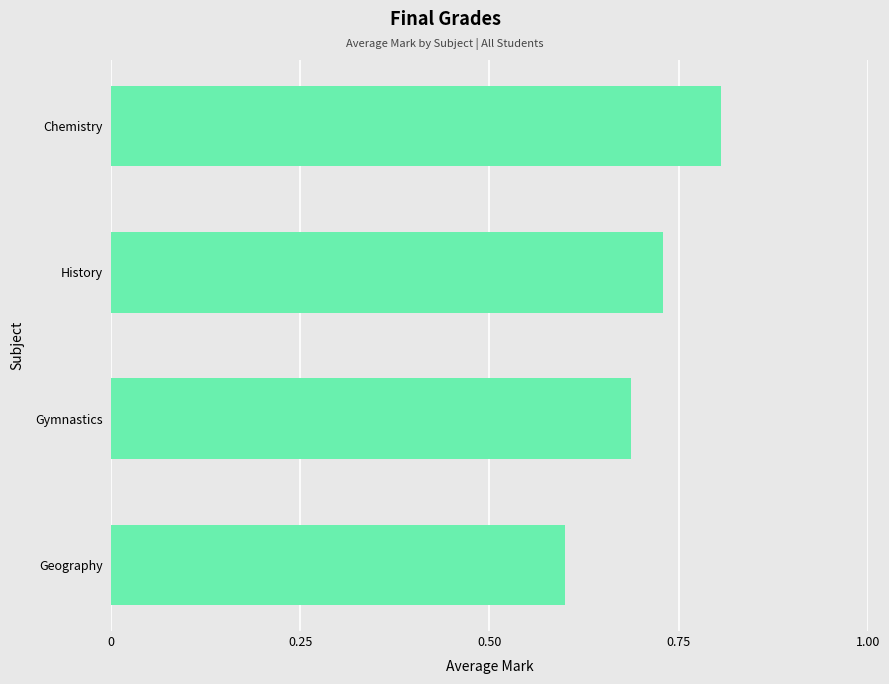

Is it true that the value at Chemistry is 0.4?

False